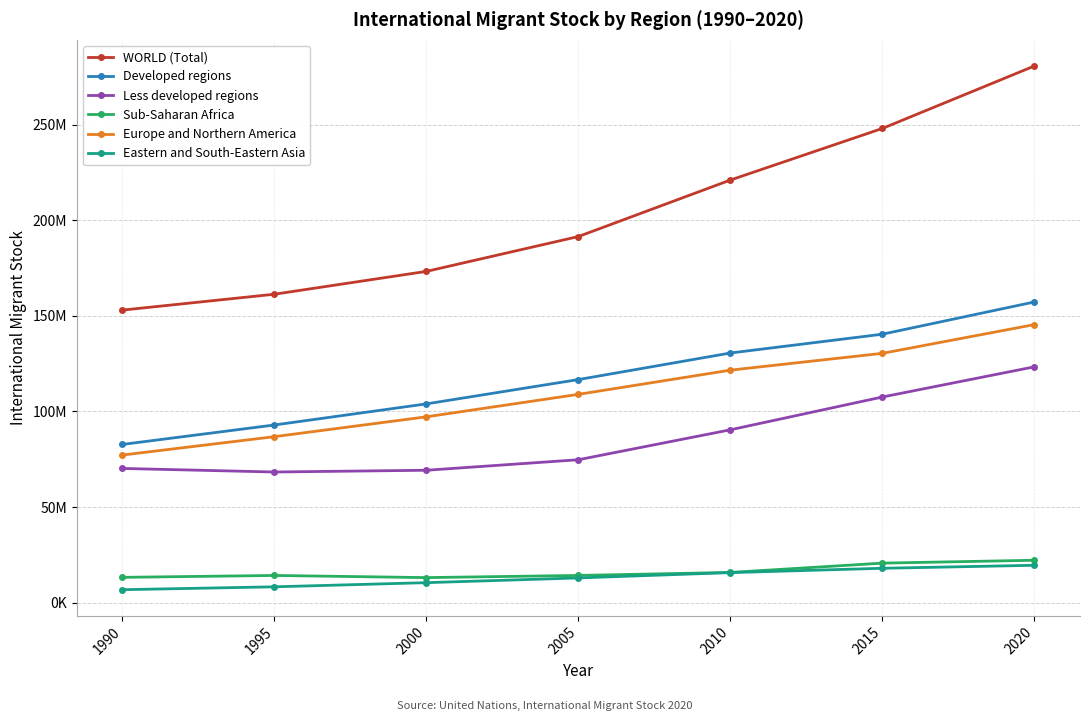

Which series changed the most between 1995 and 2010?

WORLD (Total)